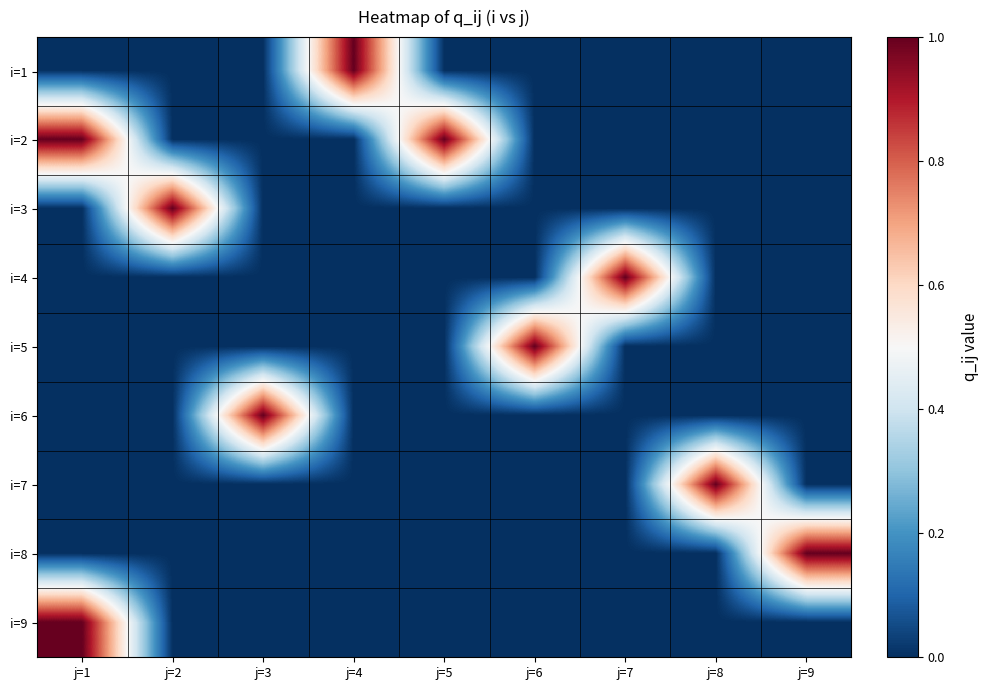

Reading left to right, transcribe all the data shown in this chart.

i=1: j=1=0	j=2=0	j=3=0	j=4=1	j=5=0	j=6=0	j=7=0	j=8=0	j=9=0
i=2: j=1=1	j=2=0	j=3=0	j=4=0	j=5=1	j=6=0	j=7=0	j=8=0	j=9=0
i=3: j=1=0	j=2=1	j=3=0	j=4=0	j=5=0	j=6=0	j=7=0	j=8=0	j=9=0
i=4: j=1=0	j=2=0	j=3=0	j=4=0	j=5=0	j=6=0	j=7=1	j=8=0	j=9=0
i=5: j=1=0	j=2=0	j=3=0	j=4=0	j=5=0	j=6=1	j=7=0	j=8=0	j=9=0
i=6: j=1=0	j=2=0	j=3=1	j=4=0	j=5=0	j=6=0	j=7=0	j=8=0	j=9=0
i=7: j=1=0	j=2=0	j=3=0	j=4=0	j=5=0	j=6=0	j=7=0	j=8=1	j=9=0
i=8: j=1=0	j=2=0	j=3=0	j=4=0	j=5=0	j=6=0	j=7=0	j=8=0	j=9=1
i=9: j=1=1	j=2=0	j=3=0	j=4=0	j=5=0	j=6=0	j=7=0	j=8=0	j=9=0